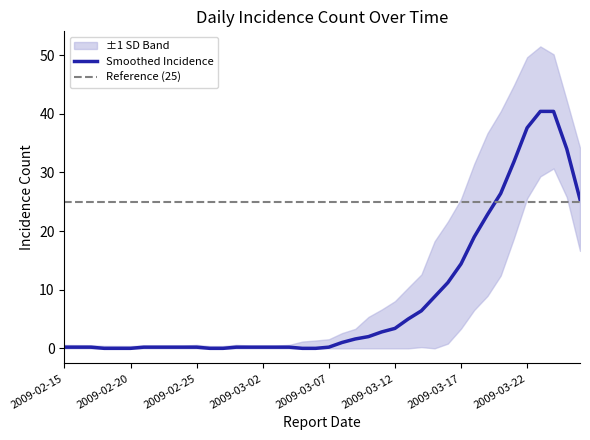

What is the label of the 19th point from the right?

2009-03-08